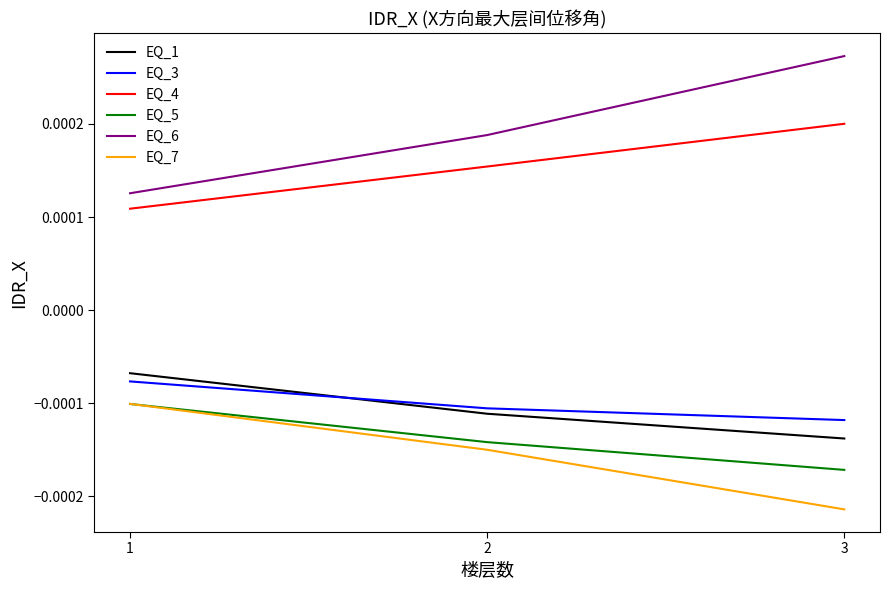

At which category is the sum across all series the highest?

1